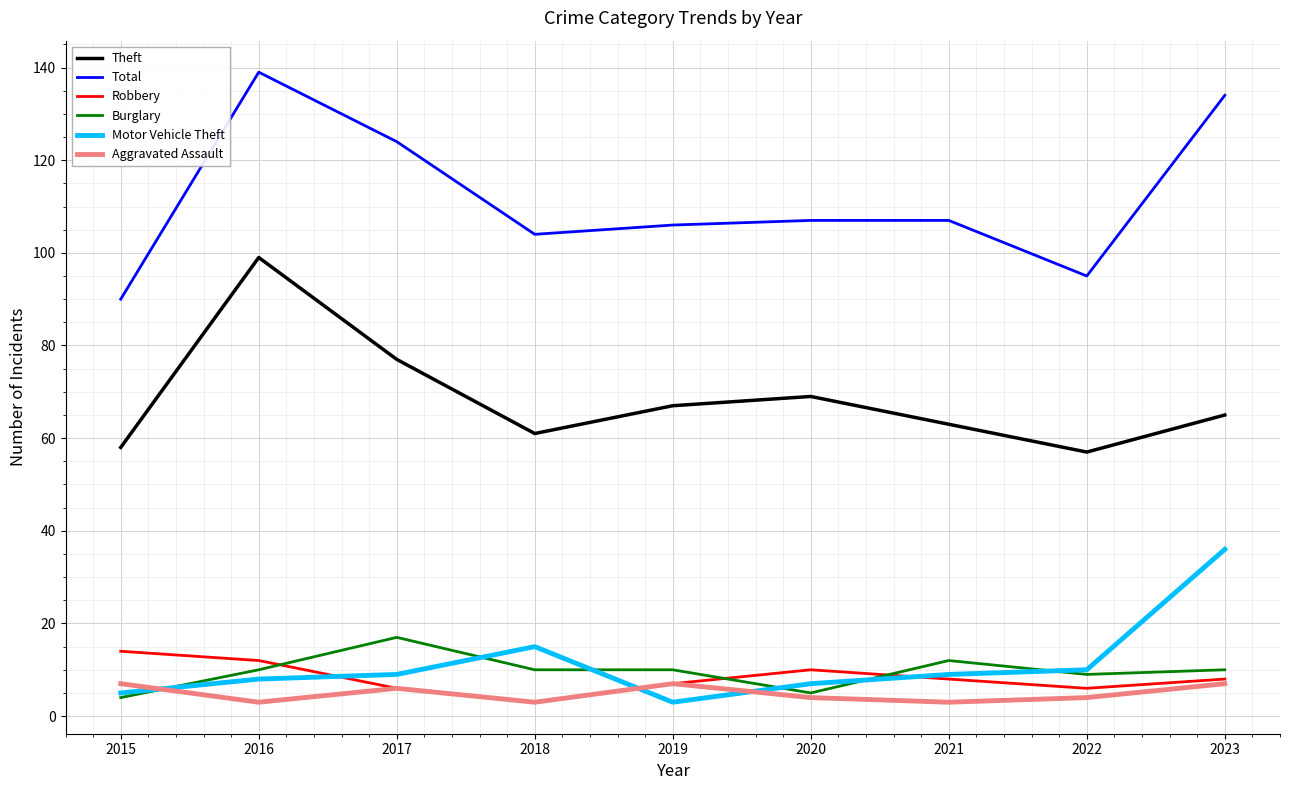

Between which two adjacent categories do Aggravated Assault and Motor Vehicle Theft first intersect?

2015 and 2016